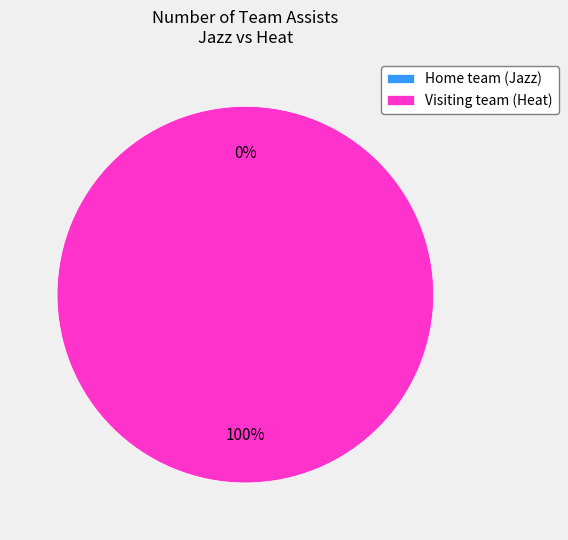

To the nearest percent, what is the difference between the Visiting team (Heat) and Home team (Jazz) slice percentages?

100%